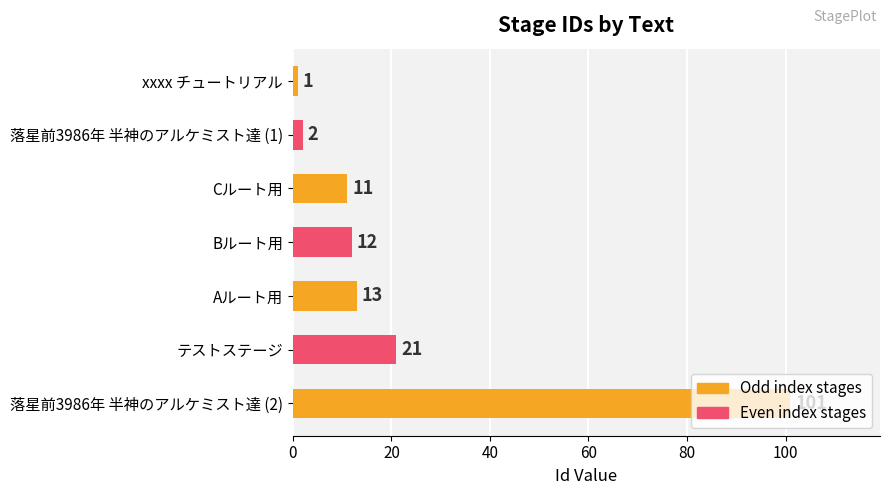

What is the change in value from Cルート用 to テストステージ?

+10